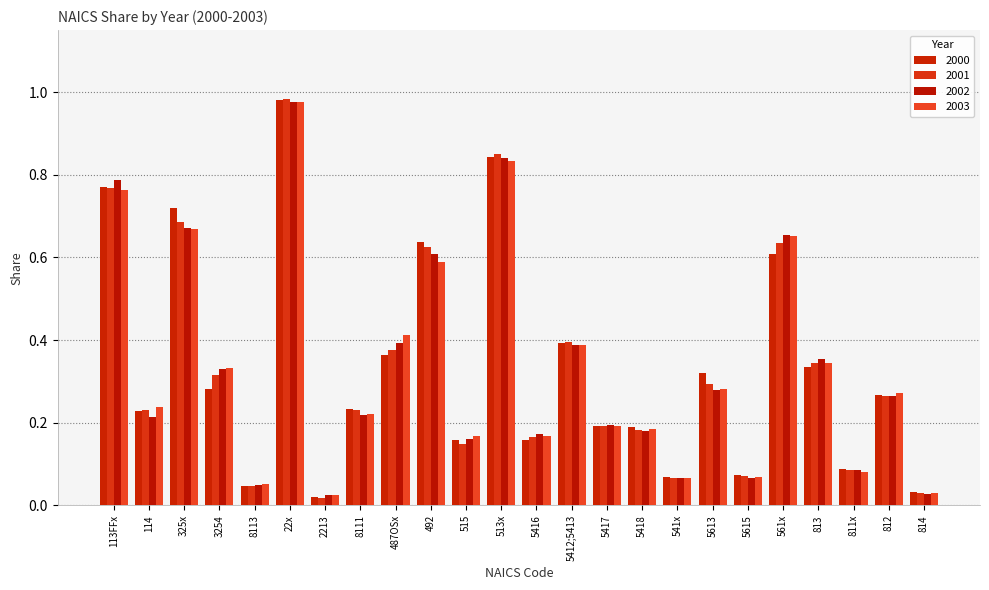

Which series changed the most between 8111 and 487OSx?

2003